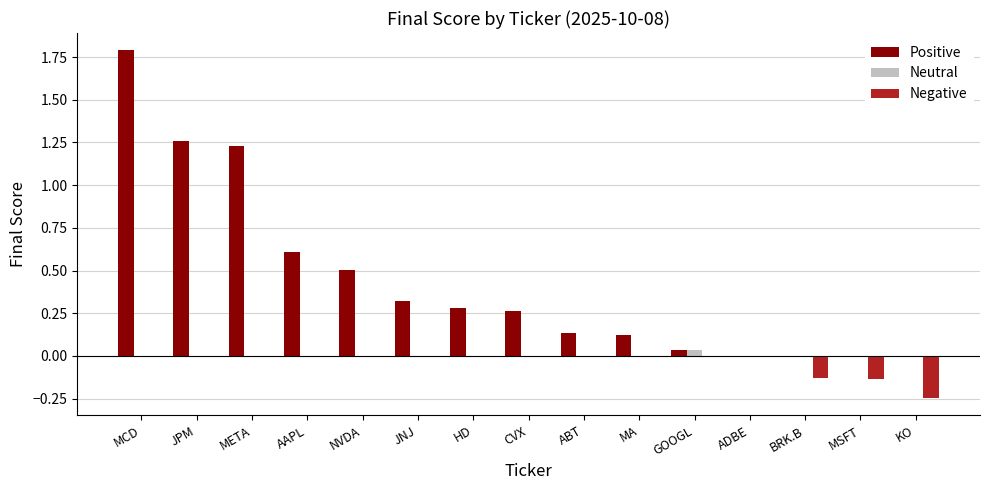

Does the chart contain stacked bars?

No